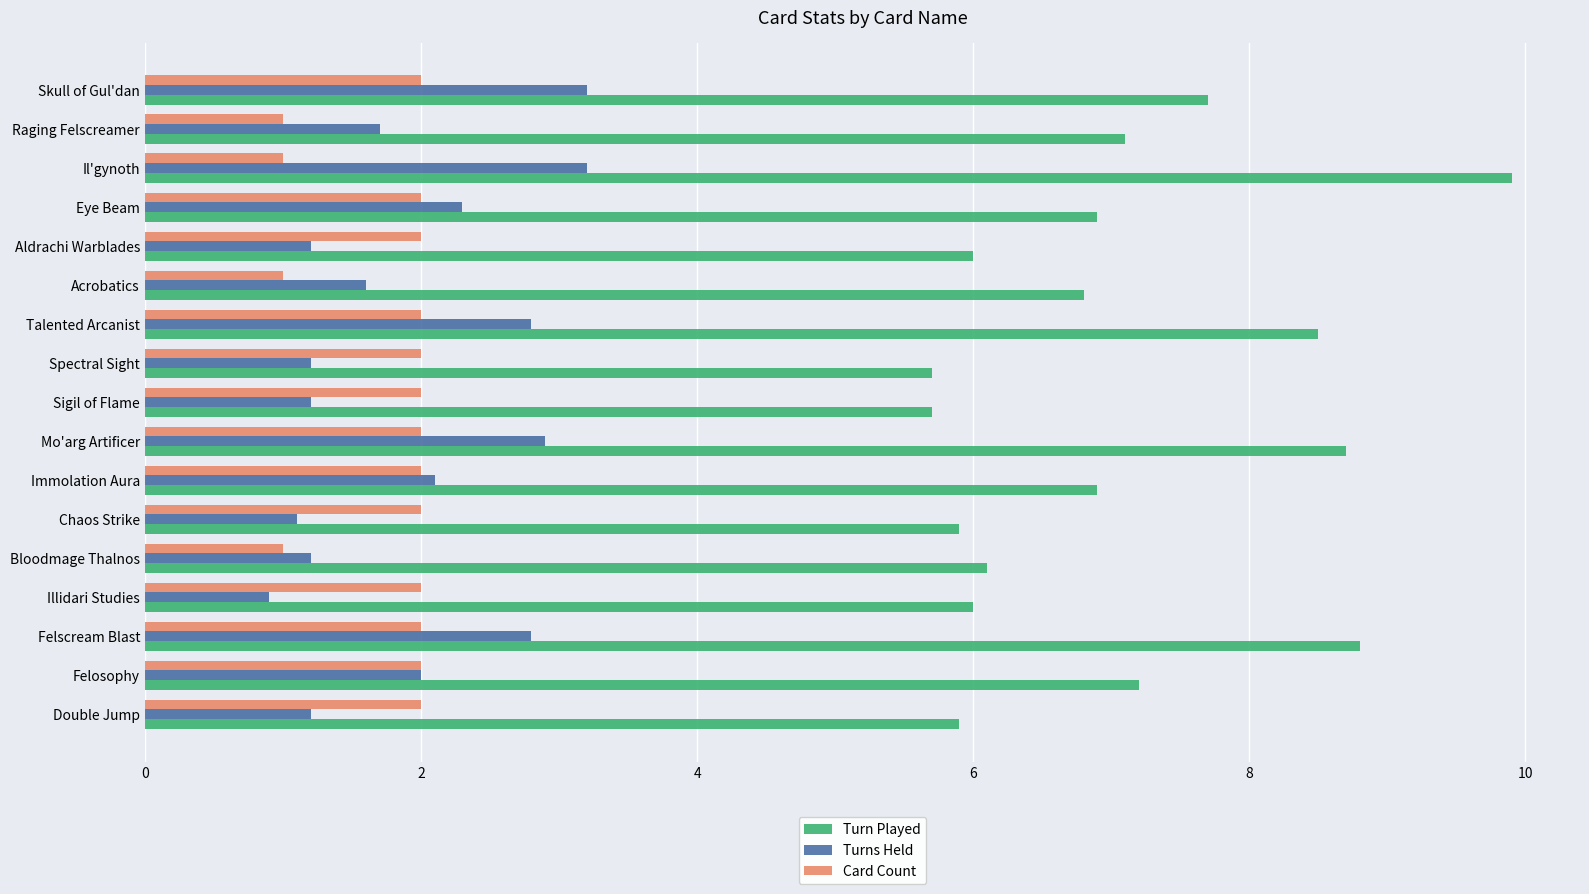

The value of Turns Held at Felosophy is 2.0. True or false?

True